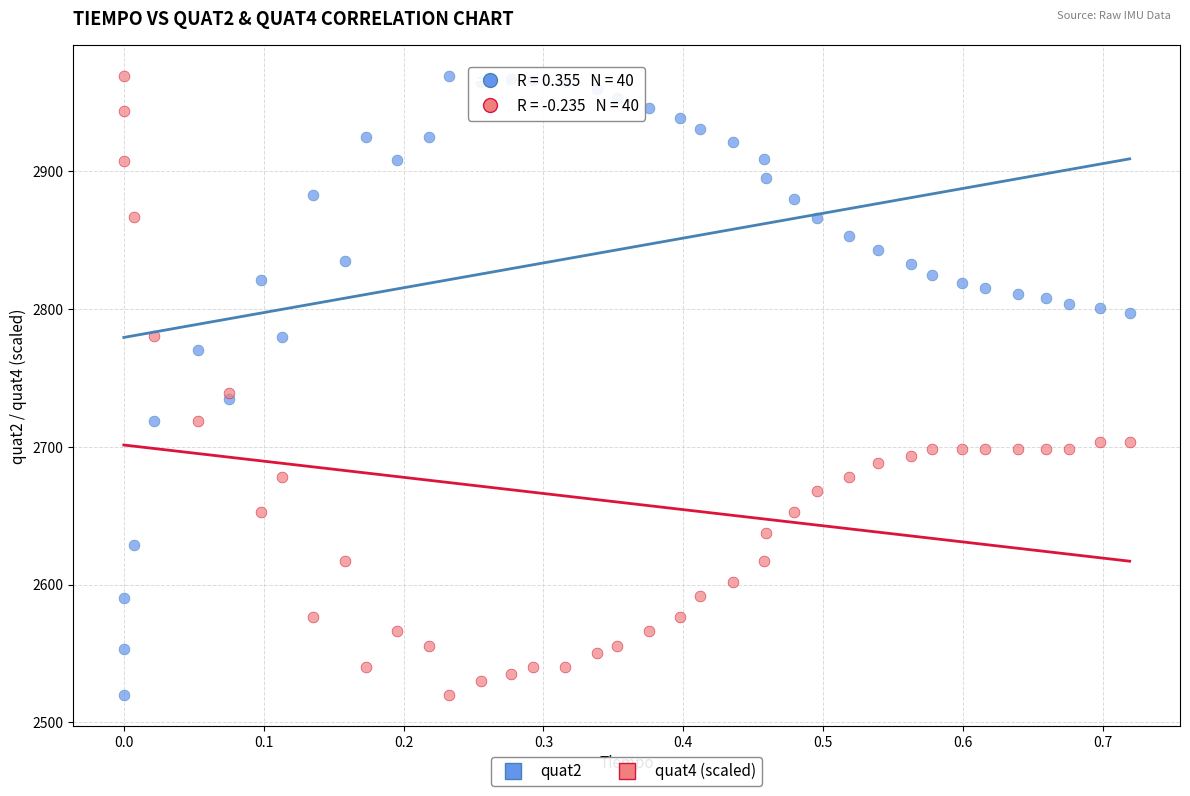

What is the X range (max minus min) for the scatter plot?

0.7